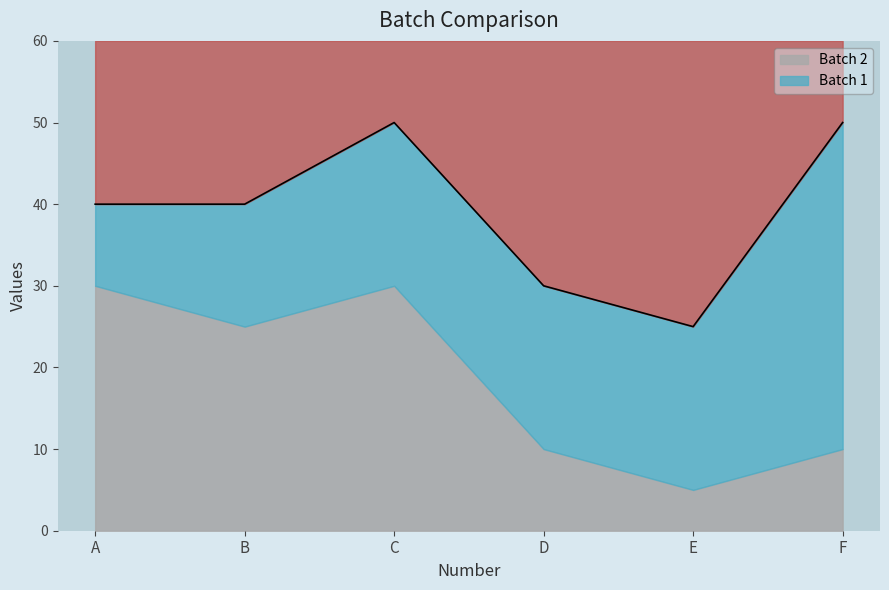

What is the average value?

39